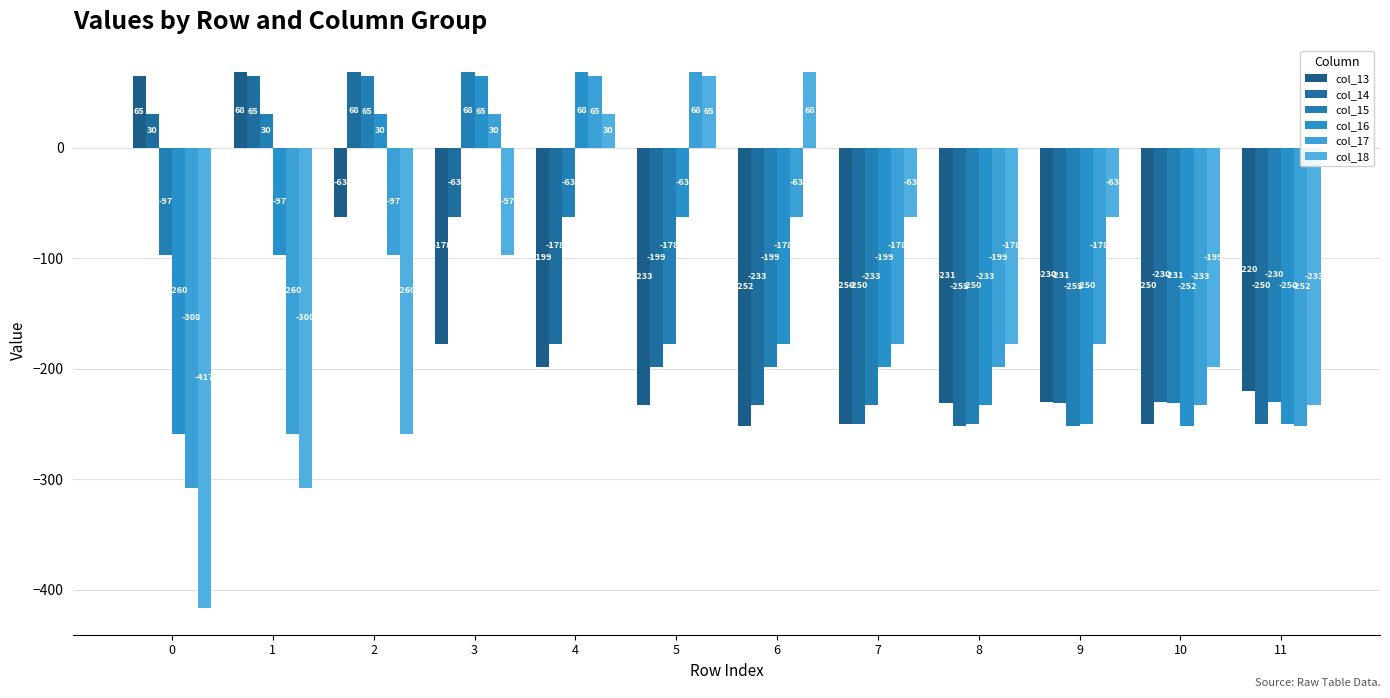

The col_16 series shows -259.6 at 0. True or false?

True